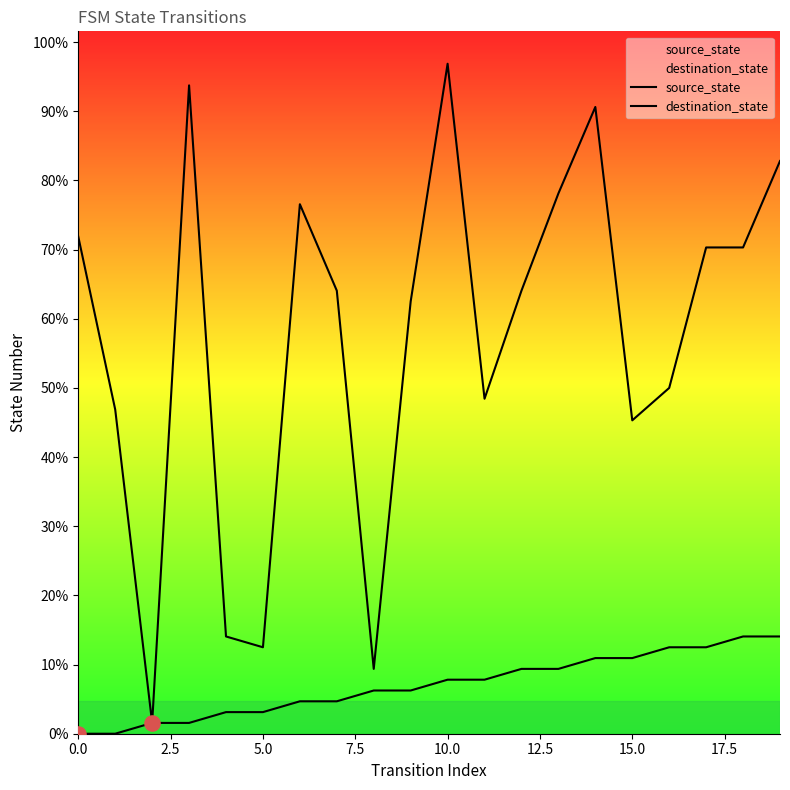

At how many categories does at least one series exceed 33?

12